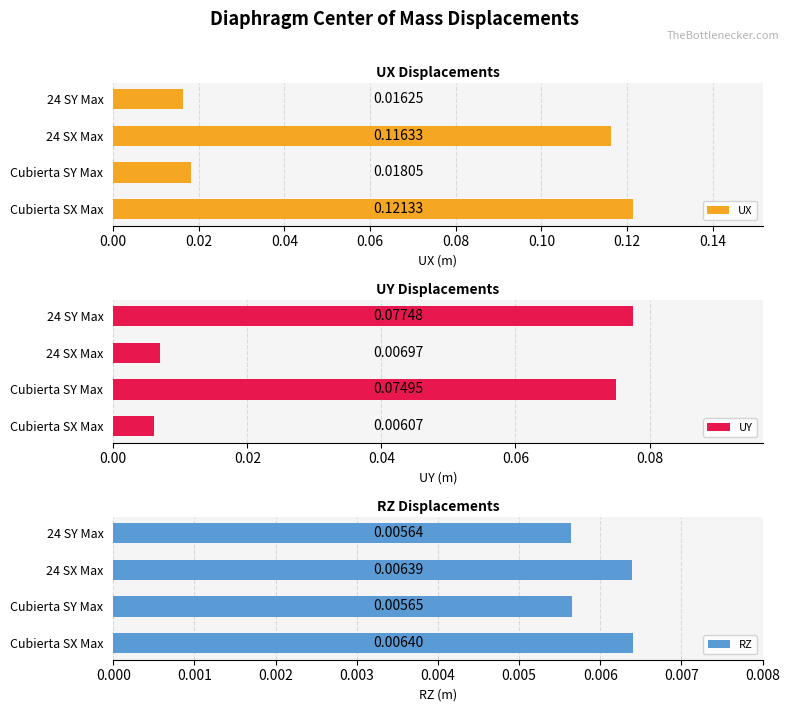

How many UX values are between 0 and 1?

4